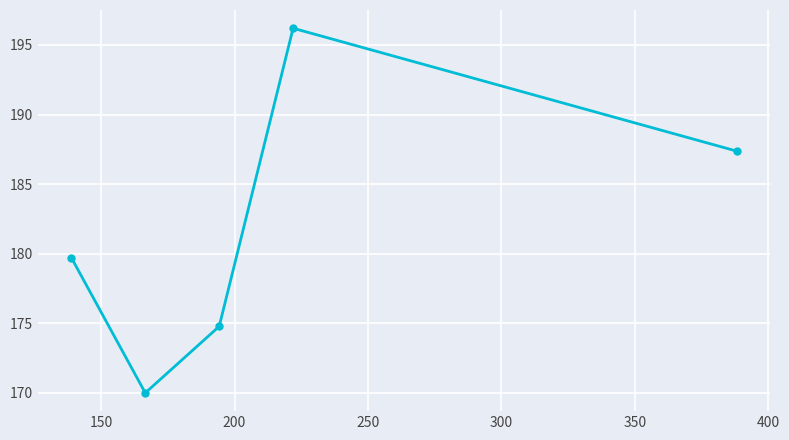

What is the maximum value shown in the chart?

196.2